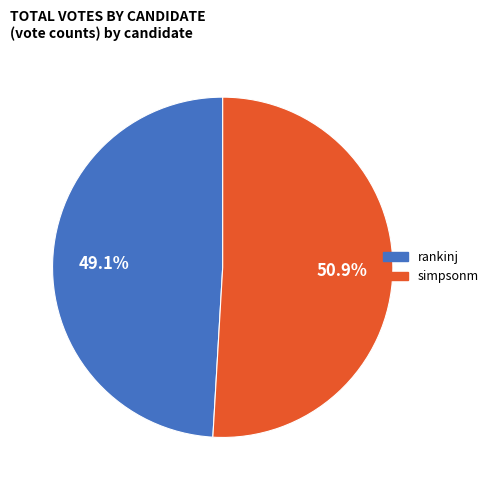

Is there any slice that represents more than half of the pie?

Yes